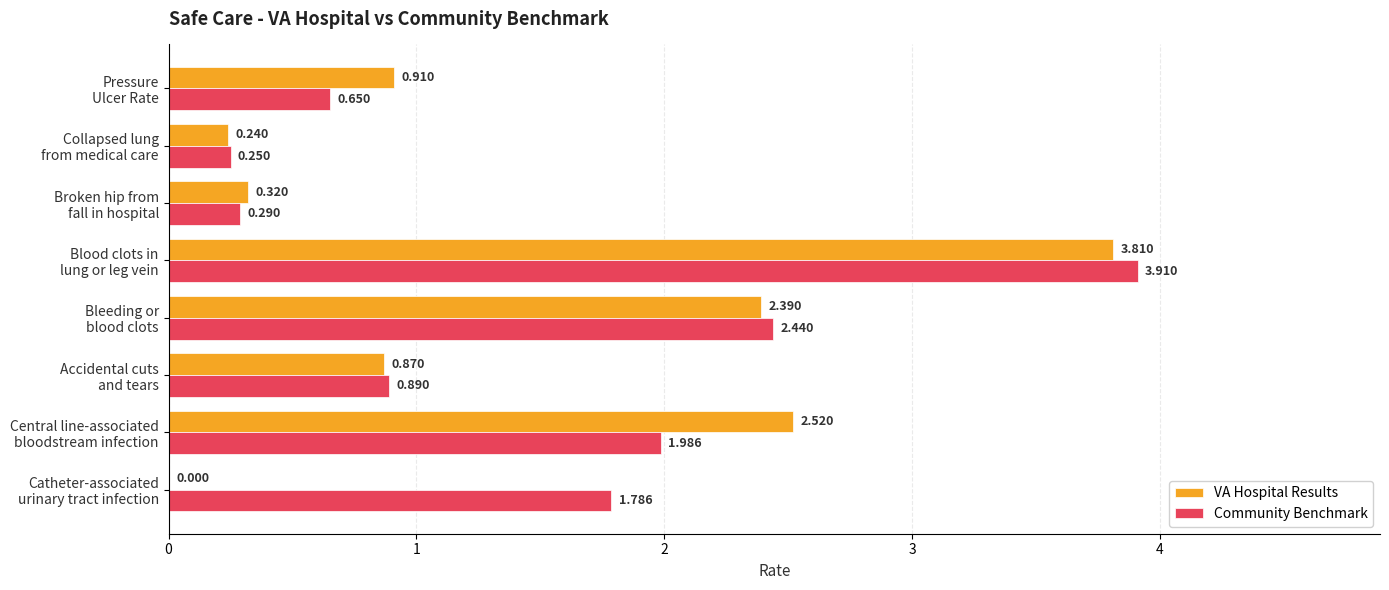

How many data points does each series have?

8